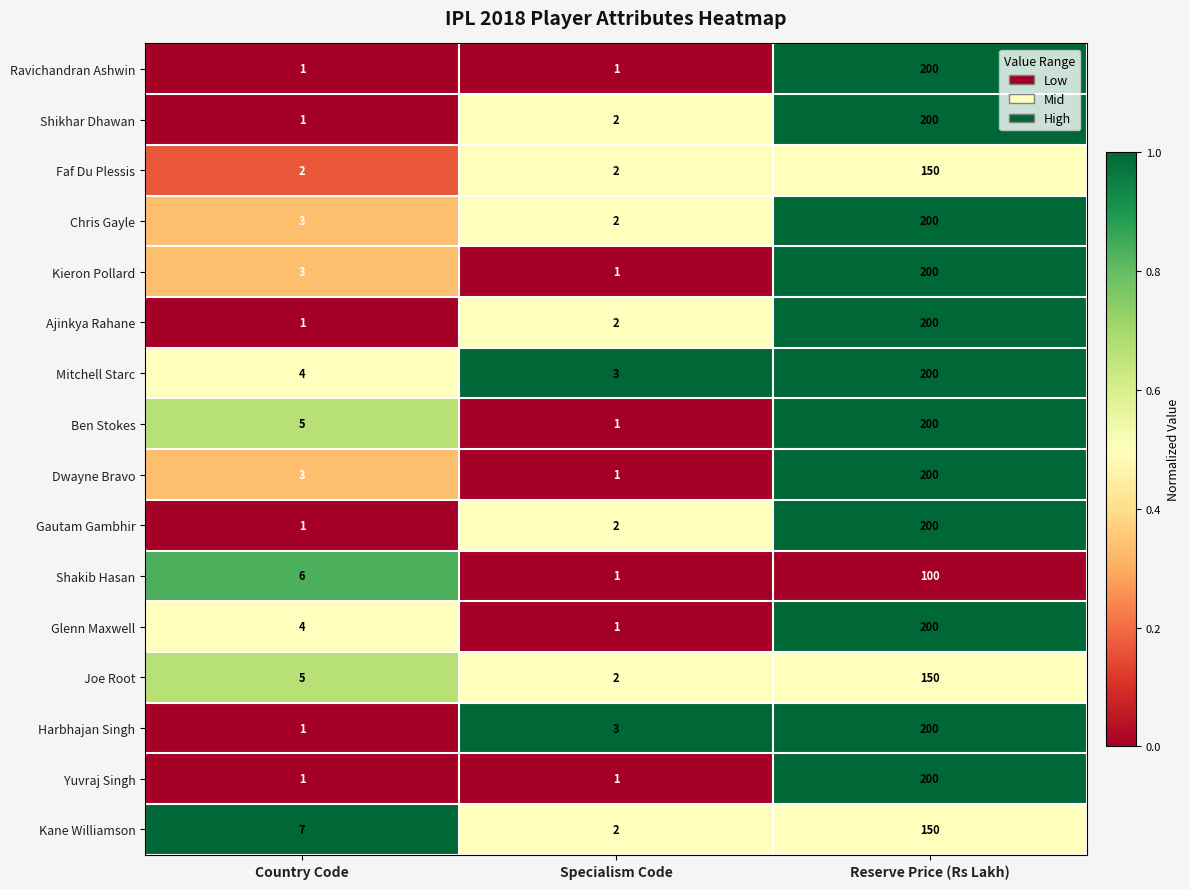

Which series has the largest total across all categories?

Mitchell Starc